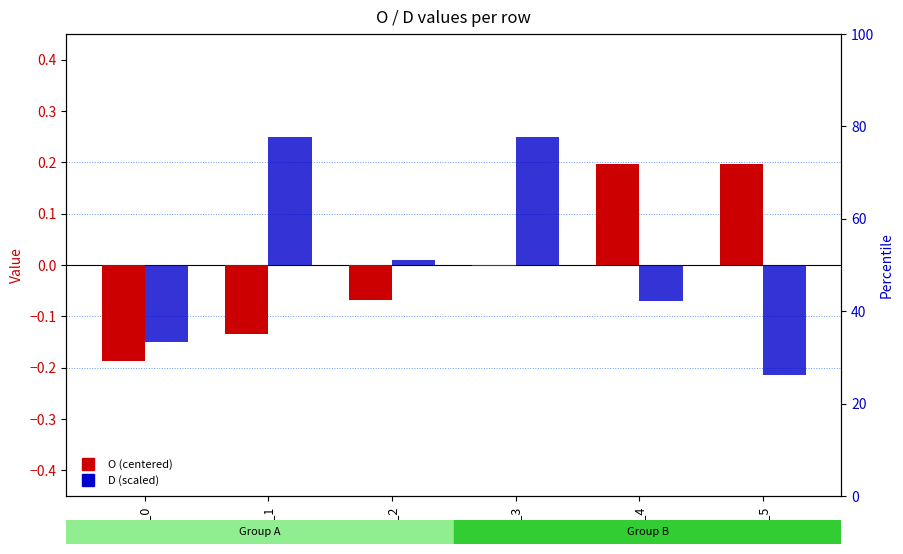

What is the difference between the maximum and minimum values in the O (centered) series?

0.4